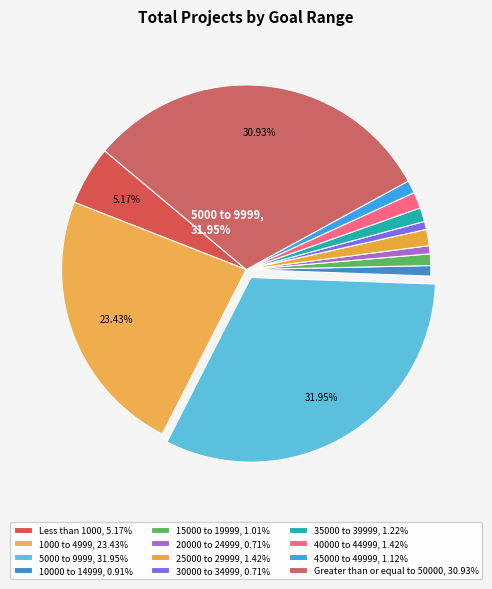

Is it true that Greater than or equal to 50000 is 31% of the pie?

True